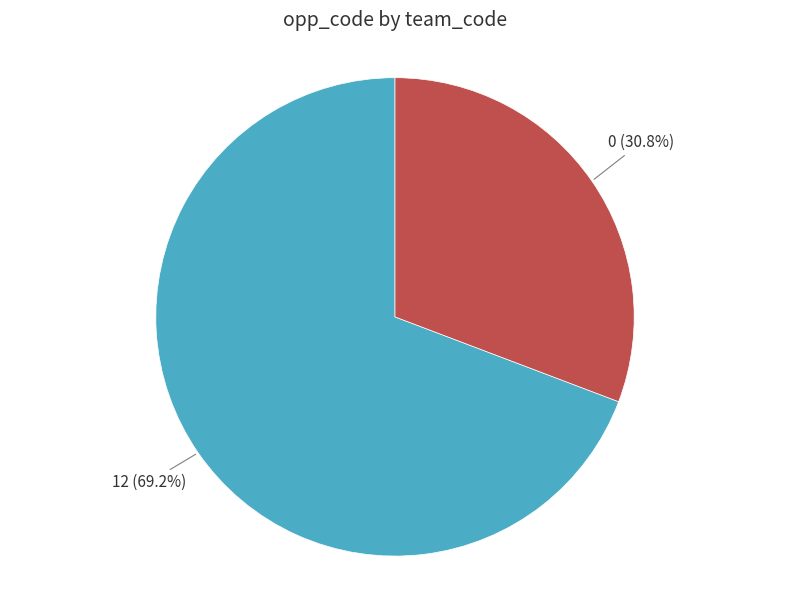

Do 0 and 12 together represent more than half of the pie?

Yes